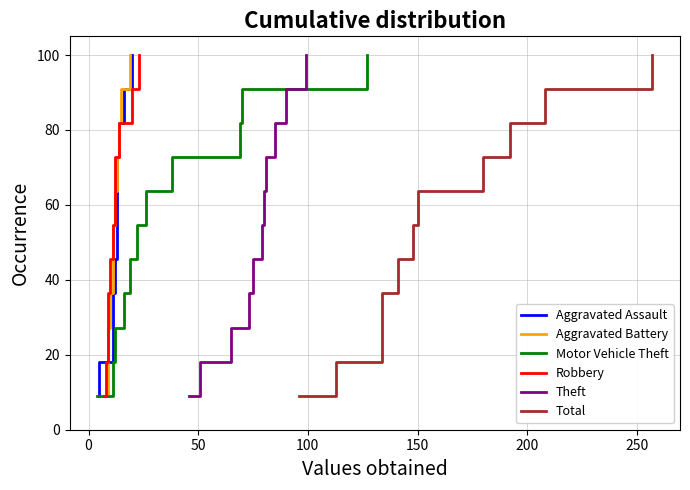

What is the highest value of the Motor Vehicle Theft series?

100.0